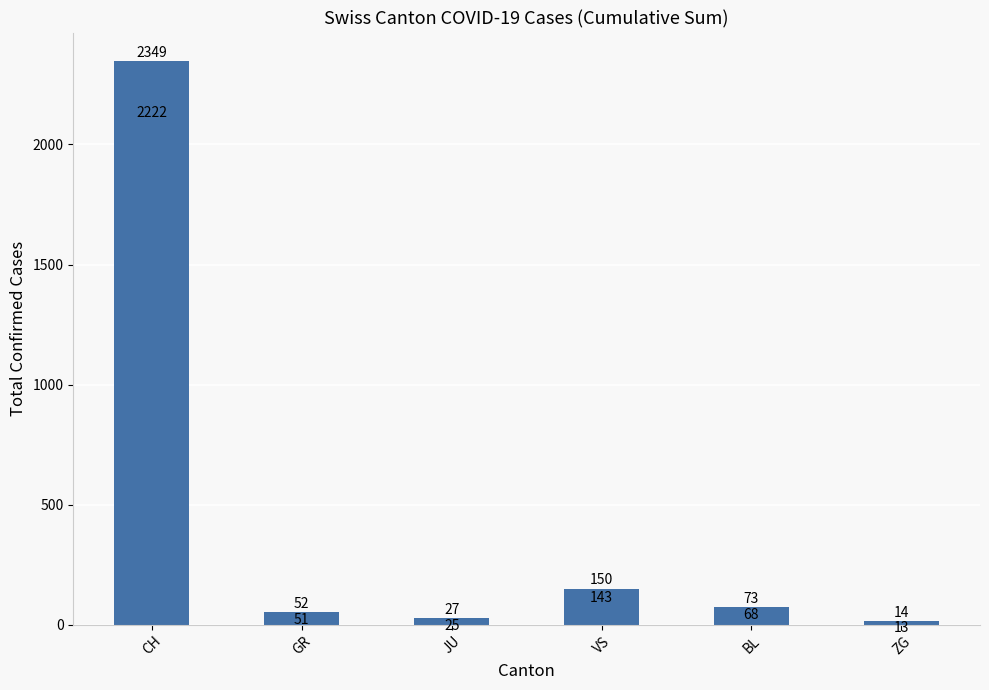

What is the value of the 6th bar from the left?

14